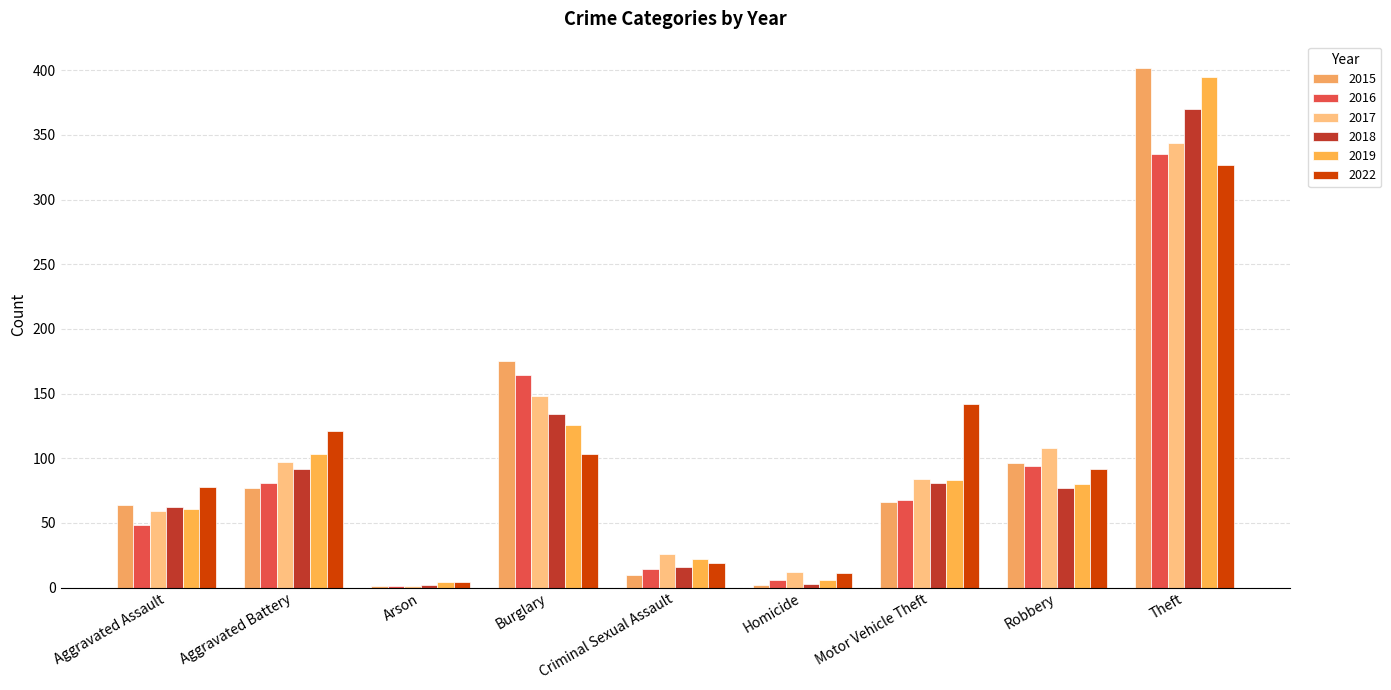

How many data points does each series have?

9